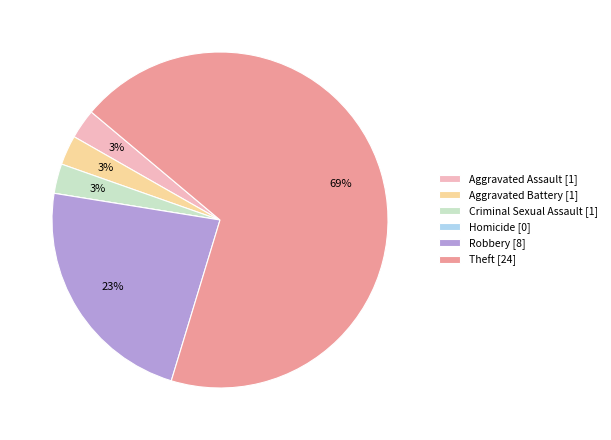

Is there a majority slice in this chart?

Yes